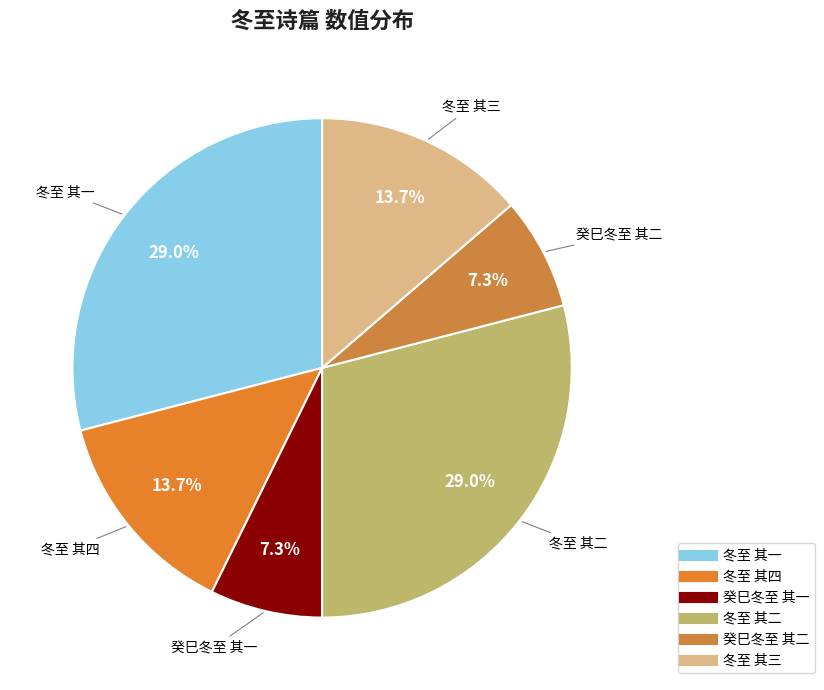

Count the number of slices in the pie.

6